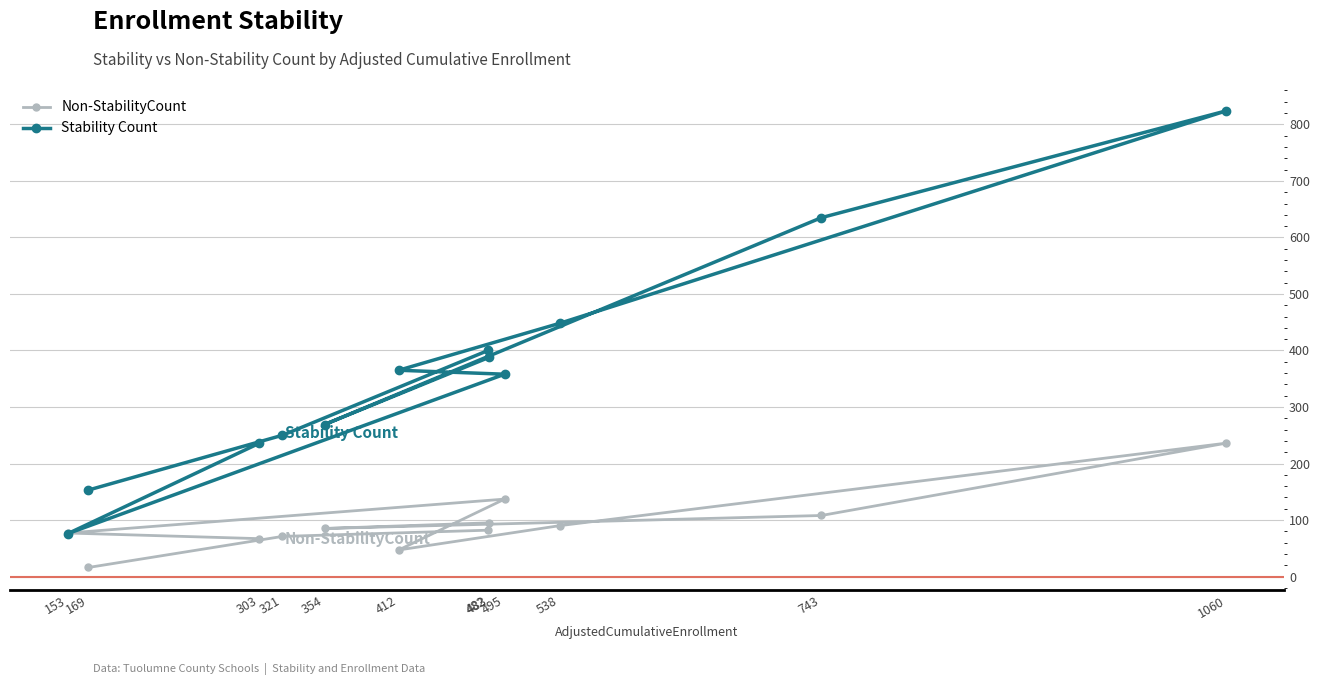

What is the value of the Stability Count point at the 5th from the left?

269